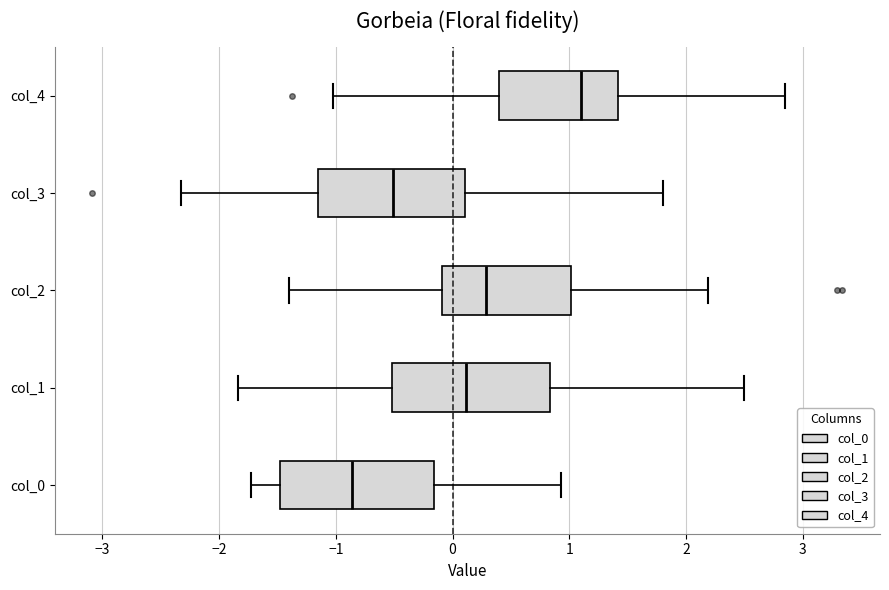

Reading bottom to top, transcribe this box plot: for each box, give where its median line is, the range the box spans, and where its two whiskers end, as read against the x-axis. The values are not printed on the chart, so give them approximately, as read against the axis.

col_0: median -0.9, box -1.5 to -0.2, whiskers -1.7 to 0.9
col_1: median 0.1, box -0.5 to 0.8, whiskers -1.8 to 2.5
col_2: median 0.3, box -0.1 to 1.0, whiskers -1.4 to 2.2
col_3: median -0.5, box -1.2 to 0.1, whiskers -2.3 to 1.8
col_4: median 1.1, box 0.4 to 1.4, whiskers -1.0 to 2.9